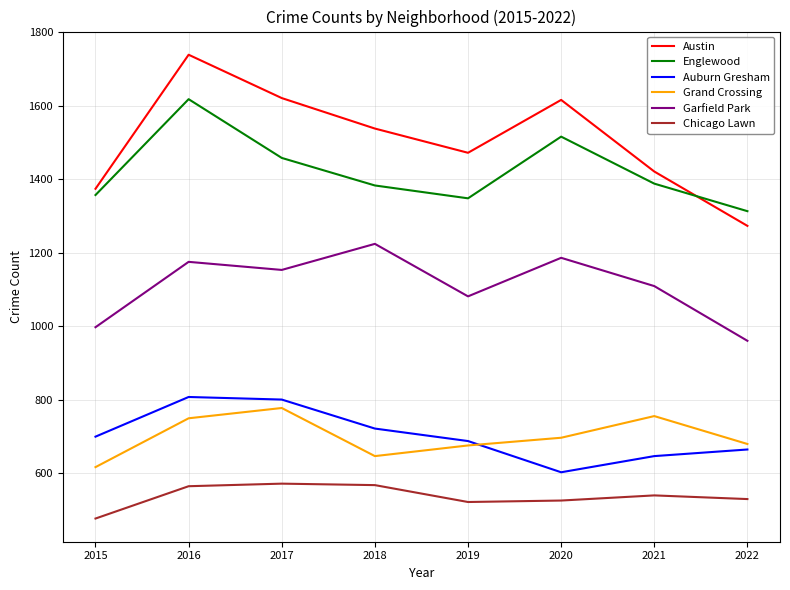

Is this an area chart (filled region under the line)?

No